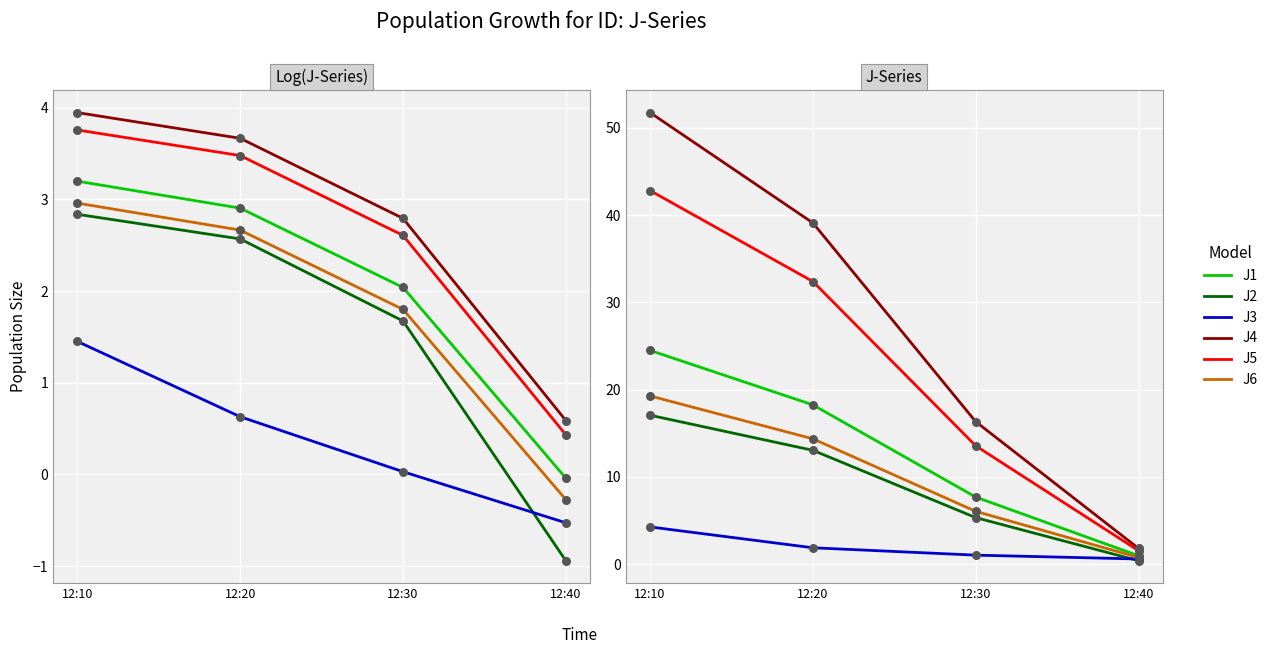

What are all the series names shown in the legend?

J1, J2, J3, J4, J5, J6